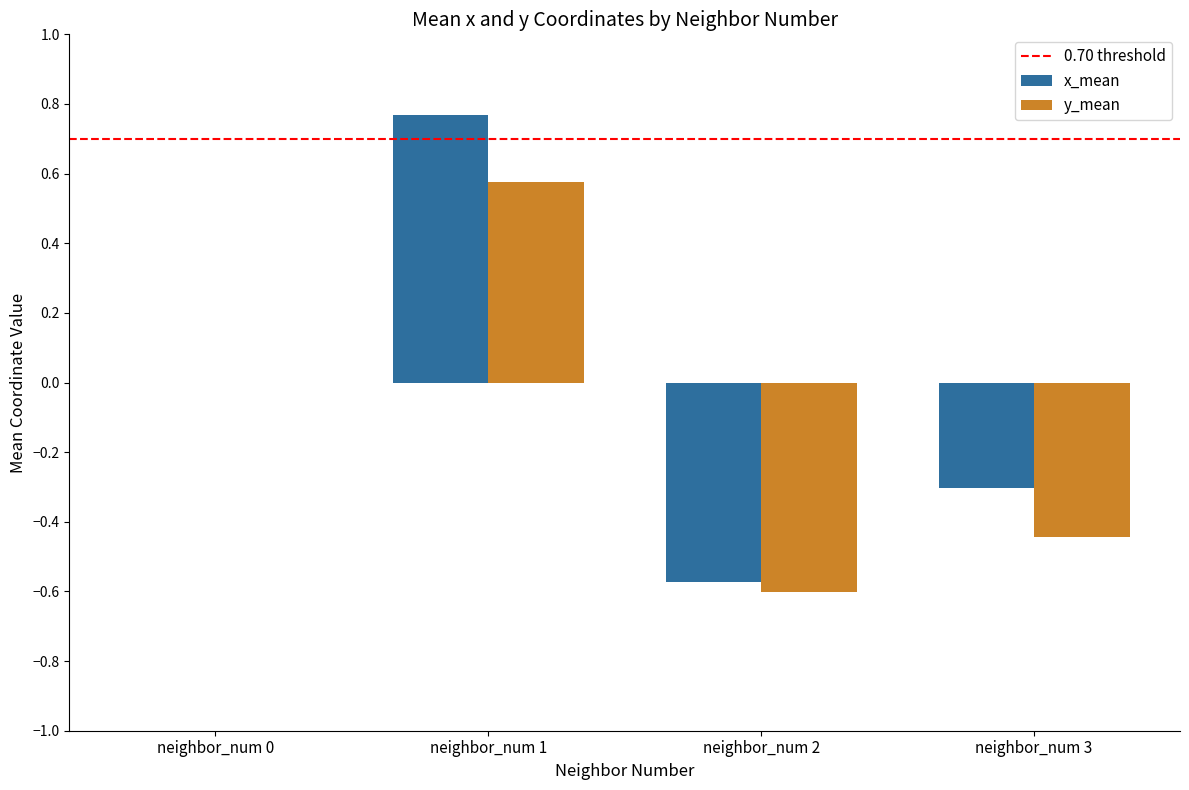

Between neighbor_num 2 and neighbor_num 3, which series saw the biggest shift?

x_mean